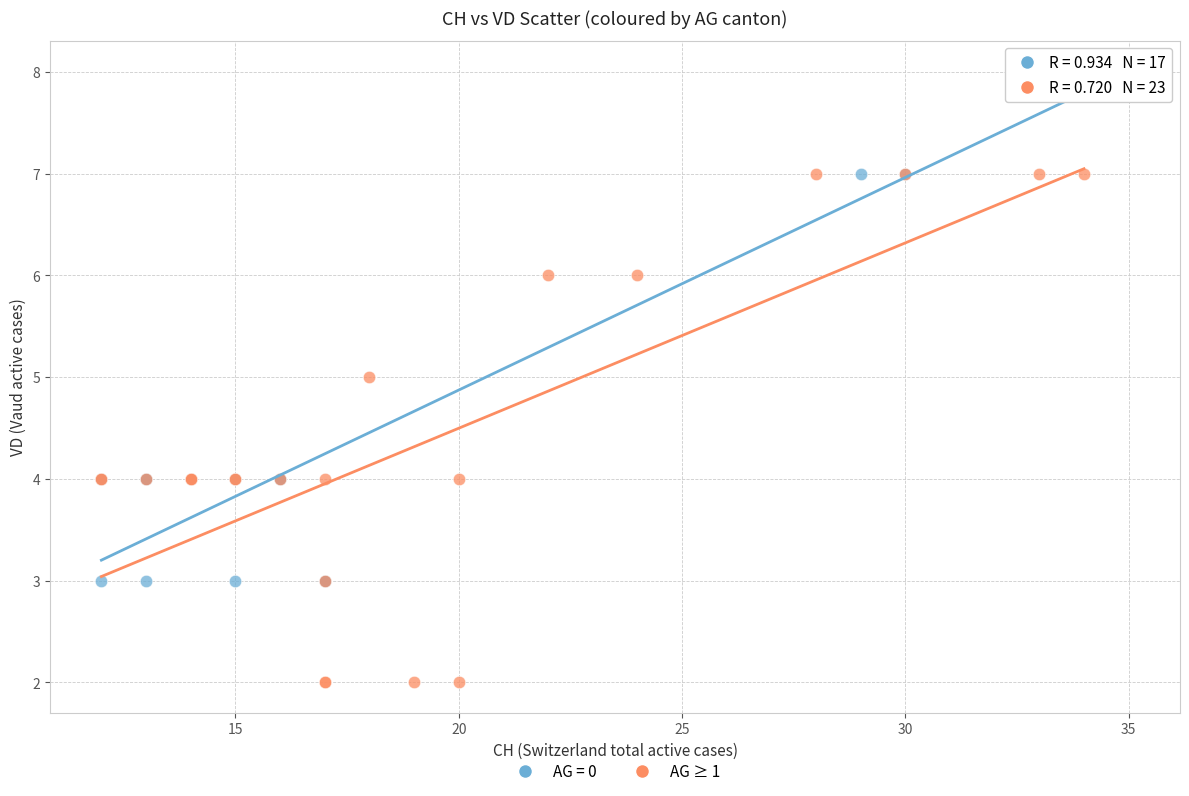

Which series reaches the minimum Y coordinate?

AG ≥ 1